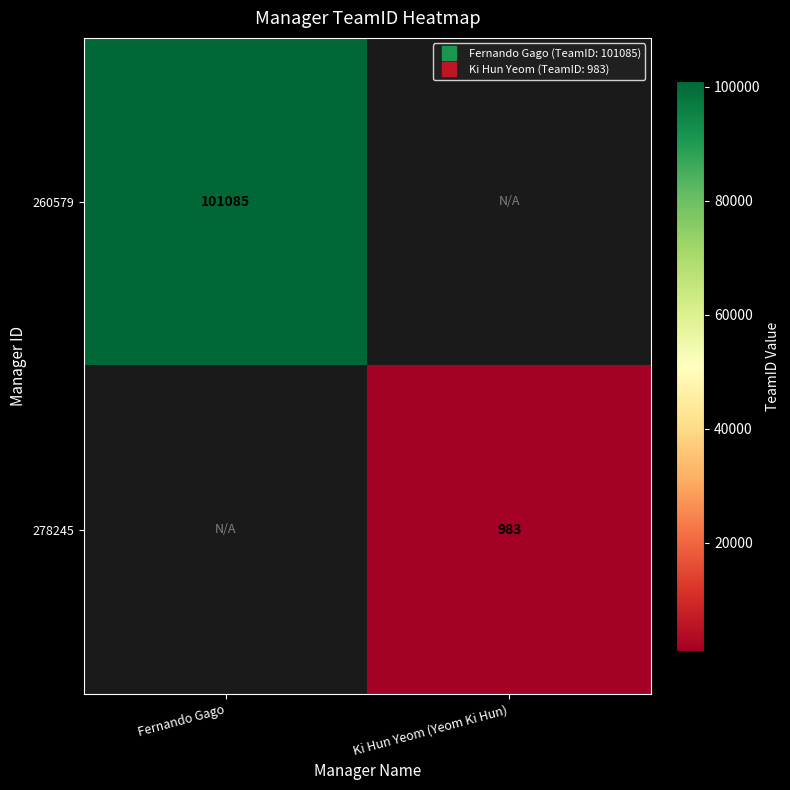

How many series are shown in this chart?

2